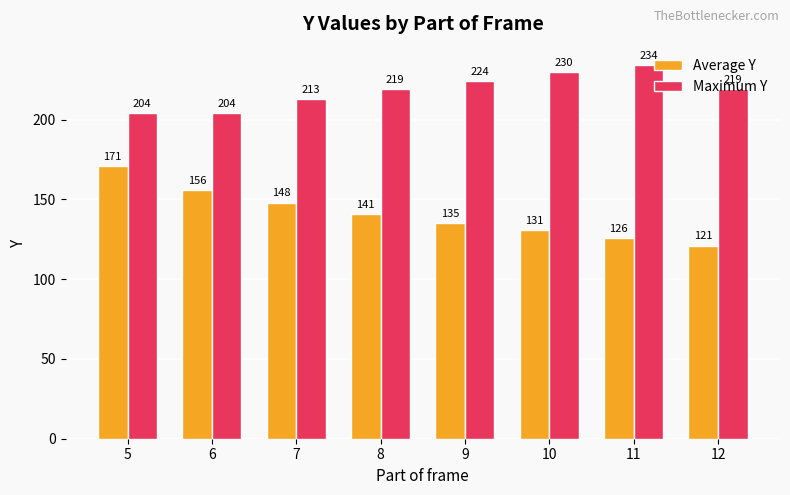

List the series in order of their peak value, lowest first.

Average Y, Maximum Y